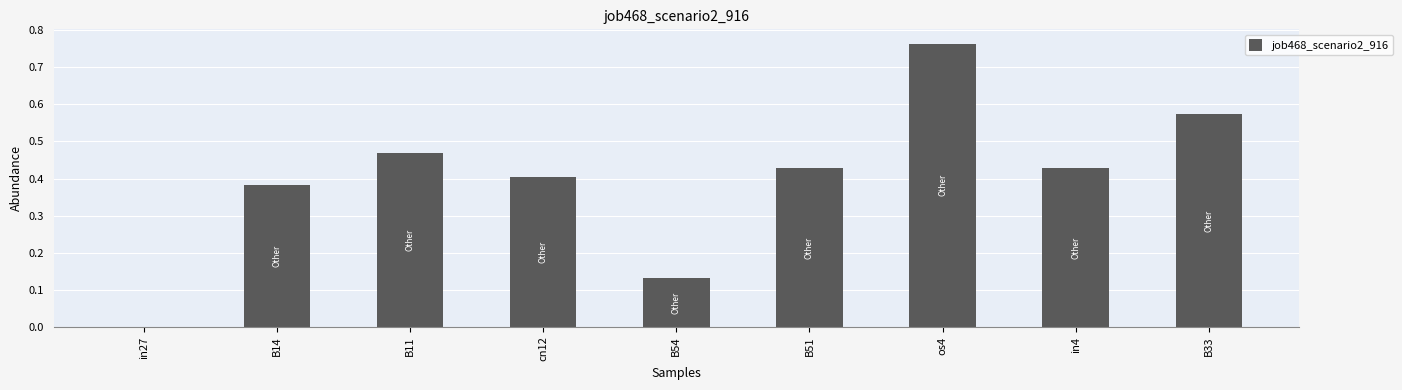

Between in4 and os4, which is larger?

os4